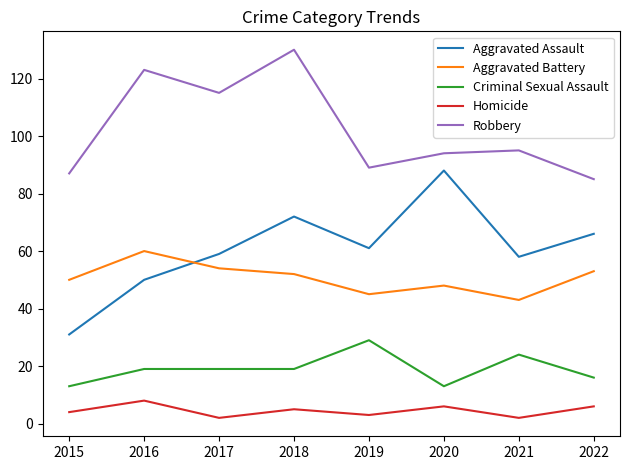

Between 2016 and 2018, which series saw the biggest shift?

Aggravated Assault